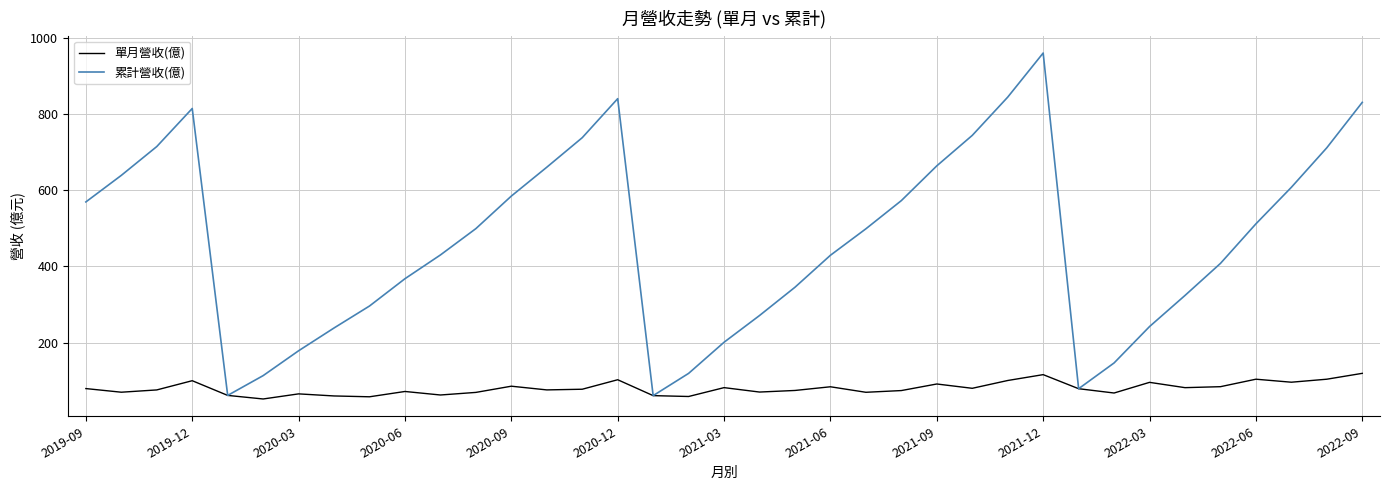

Rank the series by their maximum value, from highest to lowest.

累計營收(億), 單月營收(億)